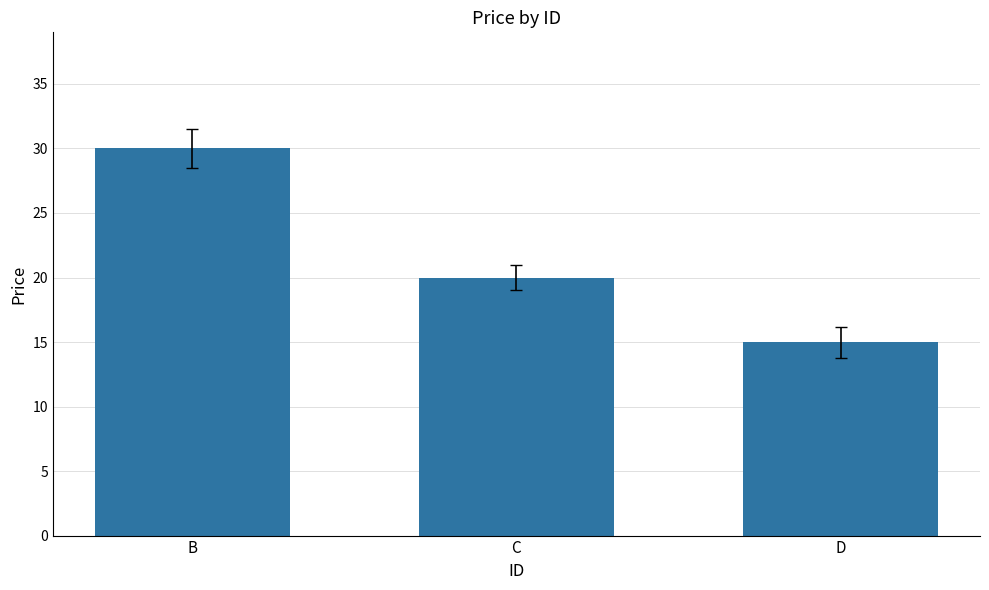

What is the average value?

22